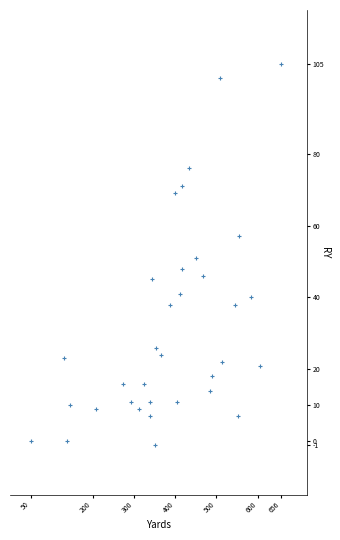

What is the range of Y values (max minus min)?

106